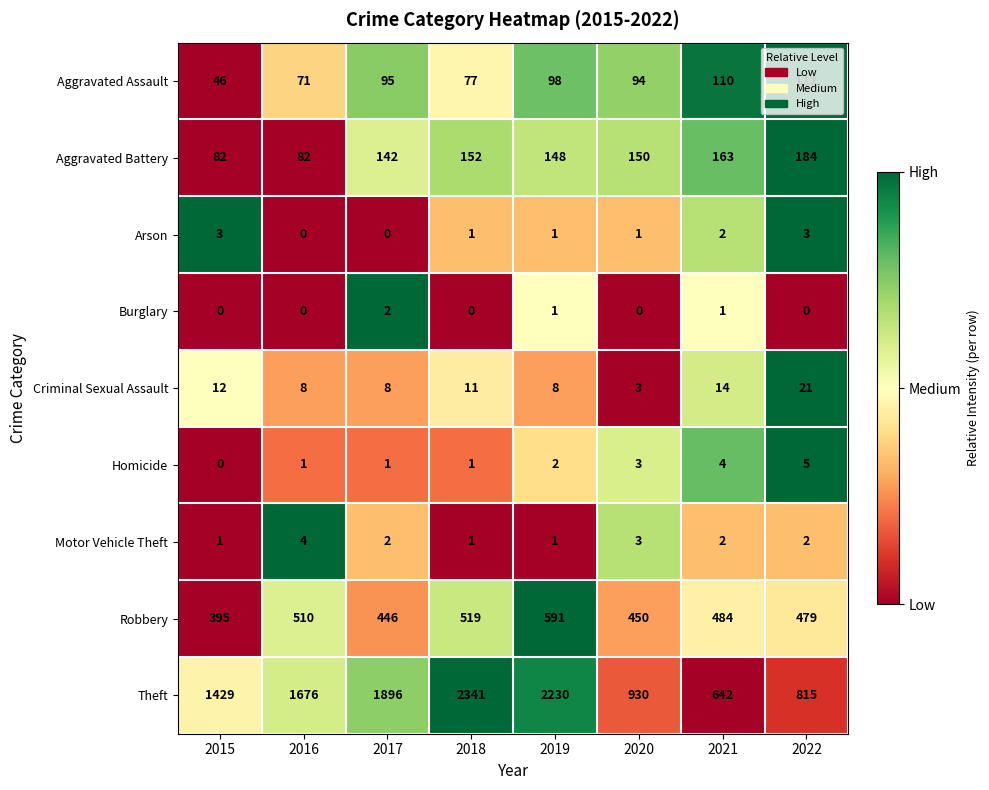

How many data points does each series have?

8